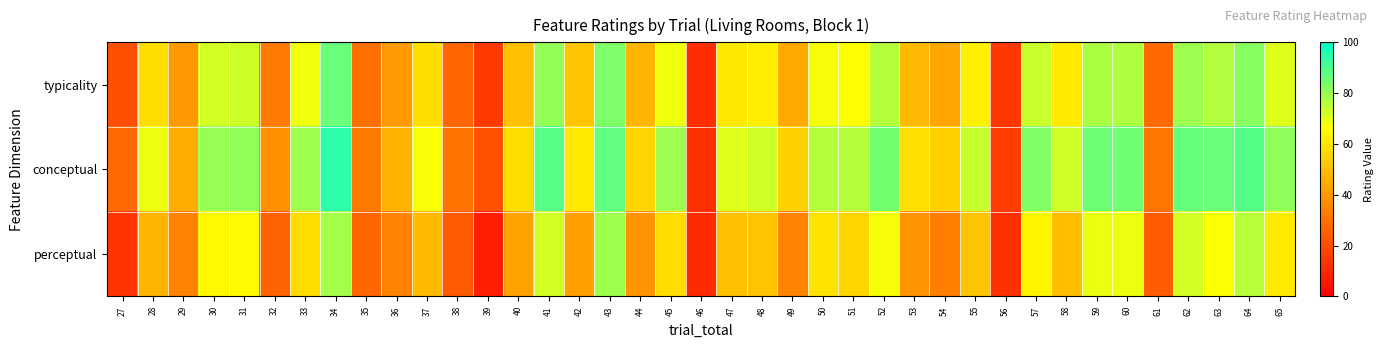

Reading left to right, extract all data points from this chart.

typicality: 27=20.8	28=58.2	29=40.0	30=72.5	31=73.2	32=32.0	33=68.5	34=86.0	35=29.4	36=40.5	37=58.0	38=26.9	39=14.9	40=50.3	41=80.5	42=51.6	43=83.3	44=47.3	45=68.7	46=12.0	47=60.6	48=62.3	49=44.5	50=67.9	51=66.1	52=76.3	53=48.5	54=43.4	55=62.7	56=14.5	57=73.5	58=61.3	59=77.5	60=77.1	61=27.4	62=79.6	63=76.7	64=82.4	65=71.0
conceptual: 27=27.8	28=68.8	29=45.6	30=80.3	31=81.1	32=38.2	33=79.1	34=93.8	35=32.2	36=46.6	37=67.5	38=30.4	39=21.5	40=58.0	41=88.3	42=61.3	43=87.4	44=55.7	45=79.5	46=12.6	47=70.8	48=73.0	49=54.7	50=76.3	51=76.2	52=84.9	53=58.3	54=54.0	55=73.9	56=16.4	57=83.1	58=72.9	59=85.7	60=85.4	61=30.7	62=86.7	63=86.2	64=88.7	65=81.0
perceptual: 27=13.9	28=47.6	29=34.3	30=64.6	31=65.4	32=25.9	33=58.0	34=78.3	35=26.6	36=34.3	37=48.5	38=23.4	39=8.2	40=42.5	41=72.6	42=42.0	43=79.2	44=38.9	45=57.8	46=11.4	47=50.4	48=51.5	49=34.2	50=59.5	51=55.9	52=67.8	53=38.6	54=32.9	55=51.5	56=12.7	57=64.0	58=49.6	59=69.2	60=68.9	61=24.1	62=72.4	63=67.2	64=76.1	65=61.1